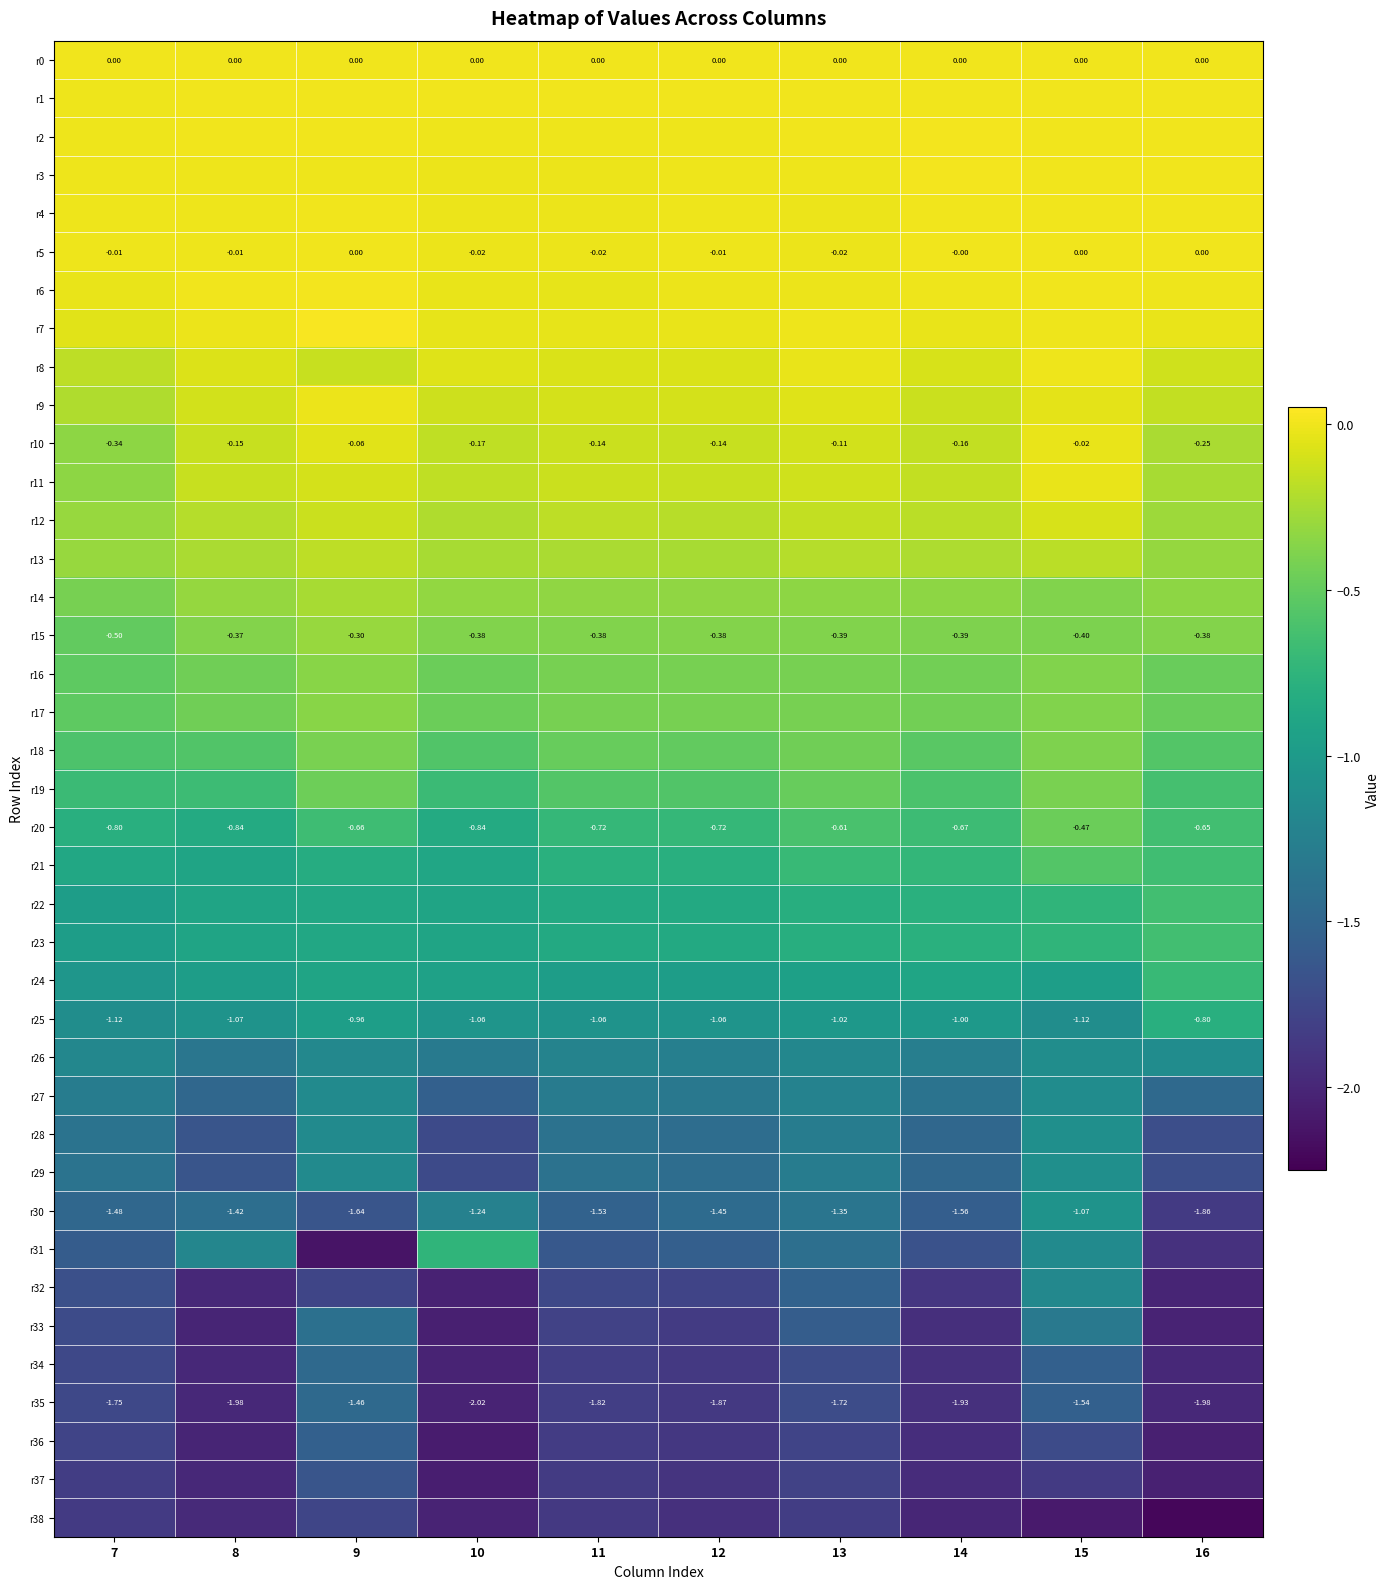

What is the approximate value of r18 at 7?

-0.6